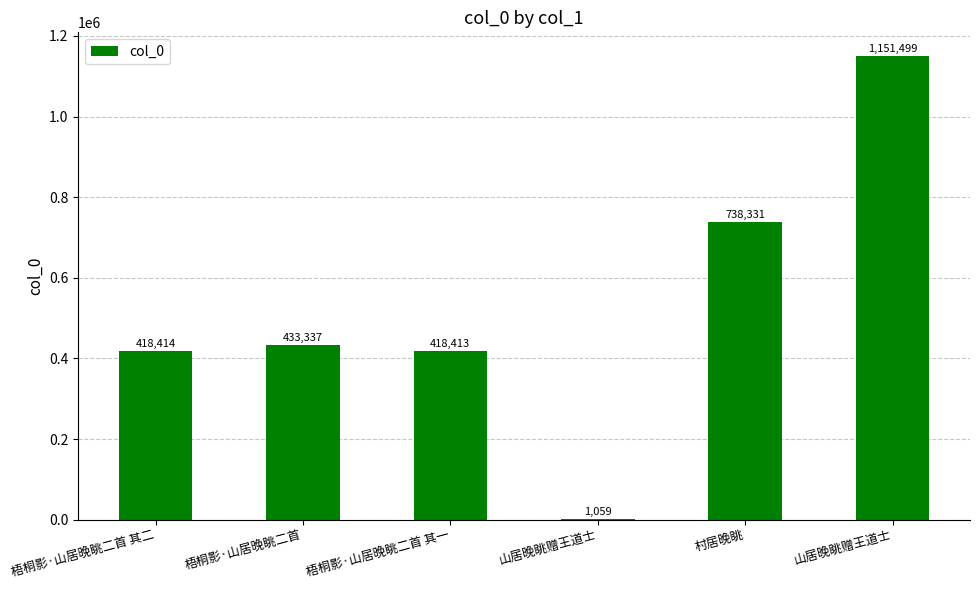

Reading left to right, transcribe all the data shown in this chart.

梧桐影·山居晚眺二首 其二=418414	梧桐影·山居晚眺二首=433337	梧桐影·山居晚眺二首 其一=418413	山居晚眺赠王道士=1059	村居晚眺=738331	山居晚眺赠王道士=1151499